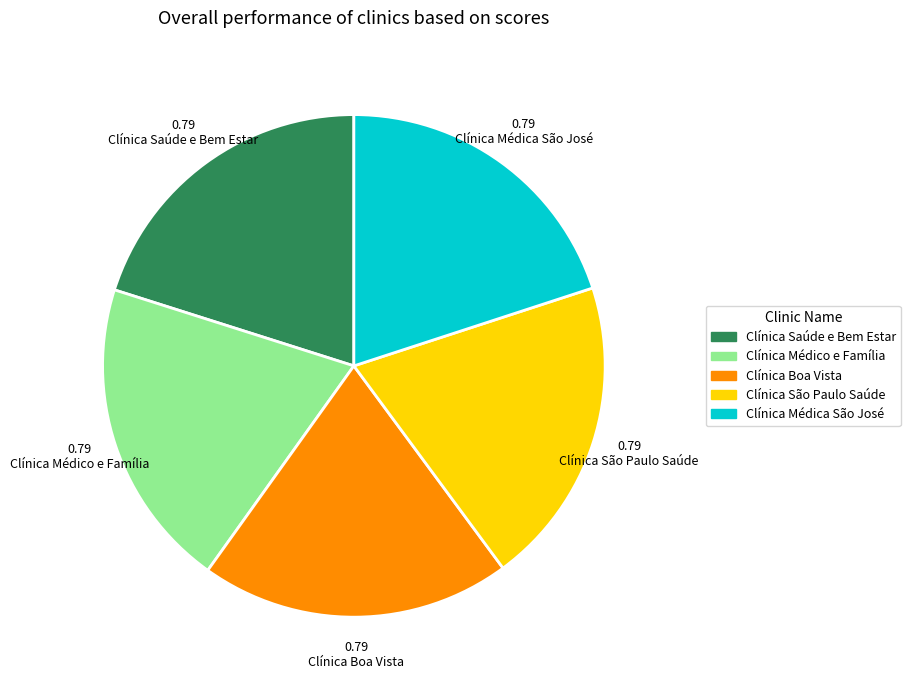

Is there any slice that represents more than half of the pie?

No